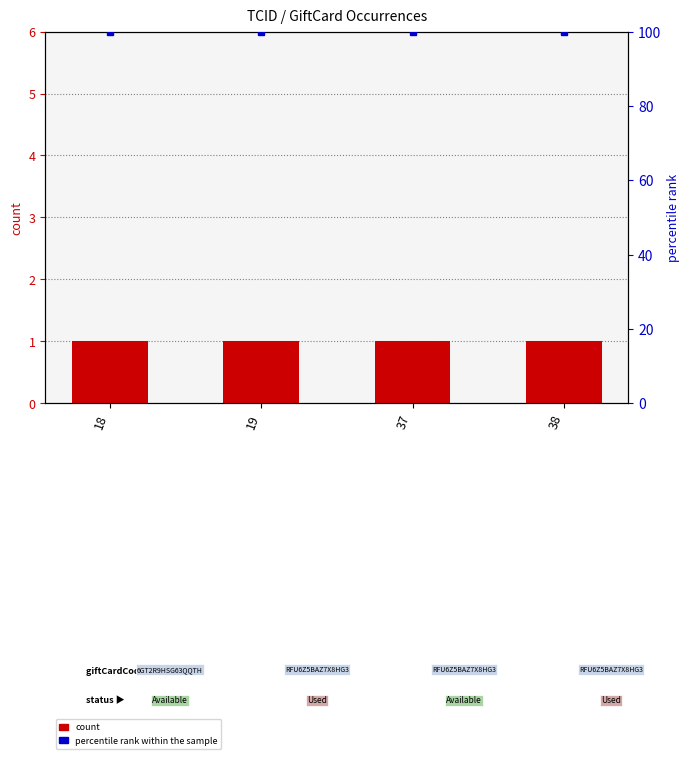

What is the sum of the count values at 37 and 18?

2